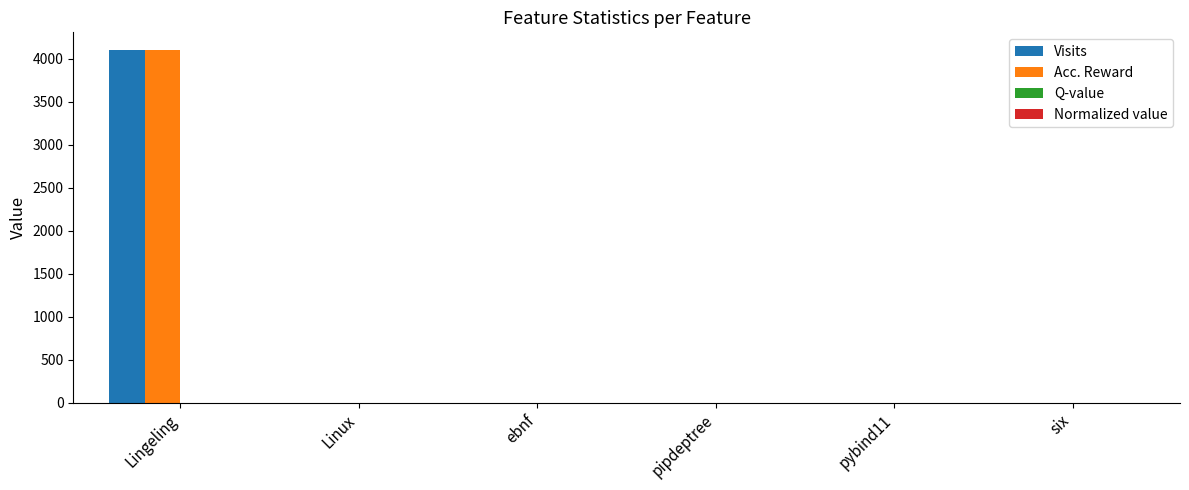

At which category is the sum across all series the highest?

Lingeling